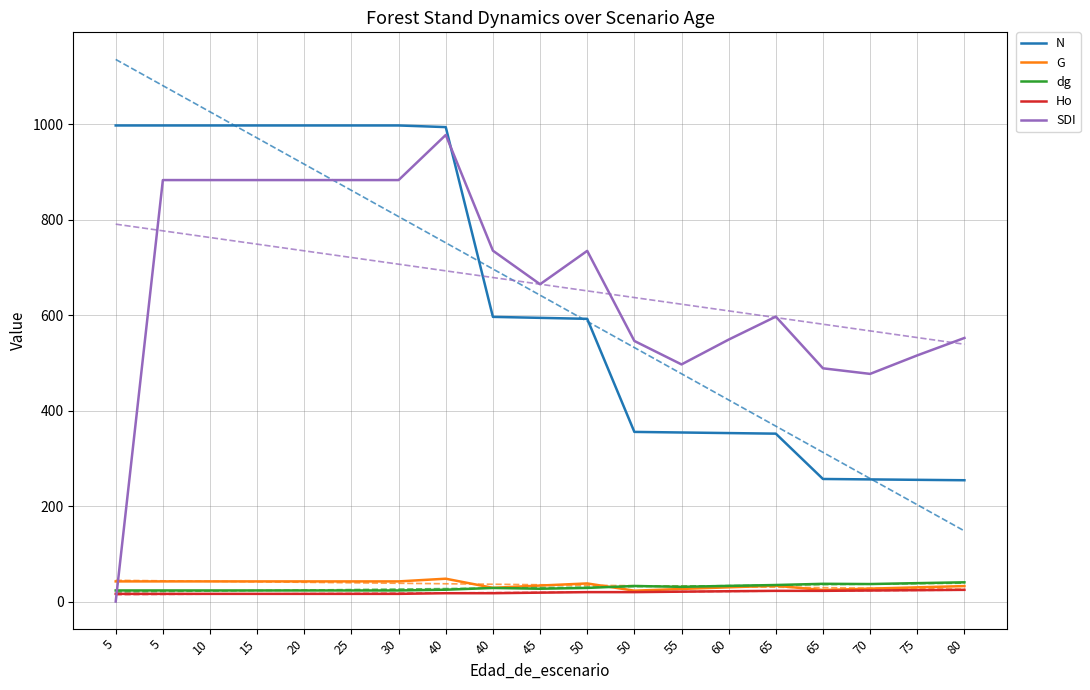

At which label does SDI first exceed 664?

5